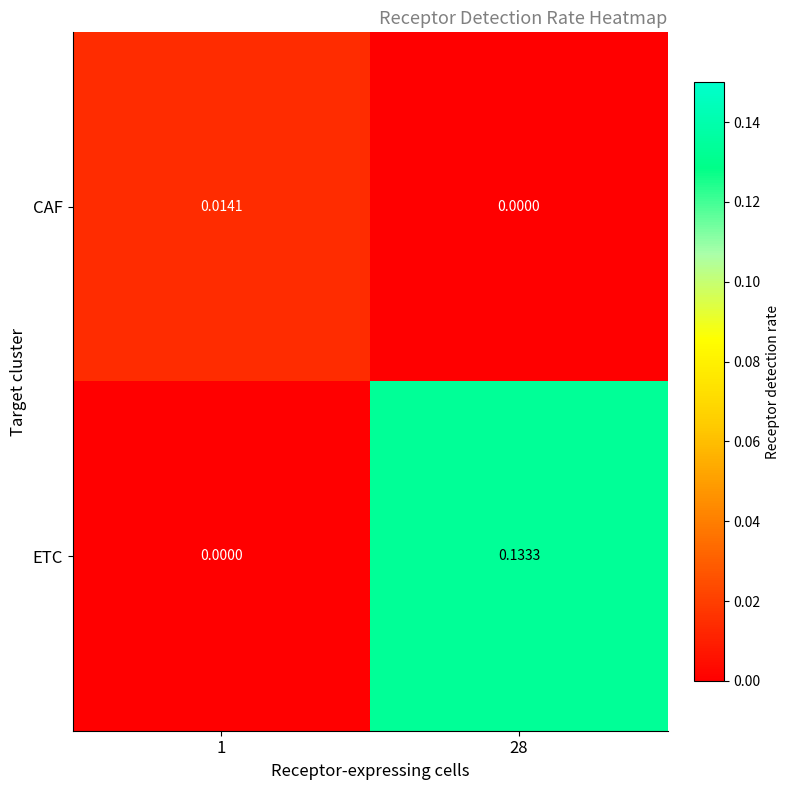

Which series changed the most between 1 and 28?

ETC